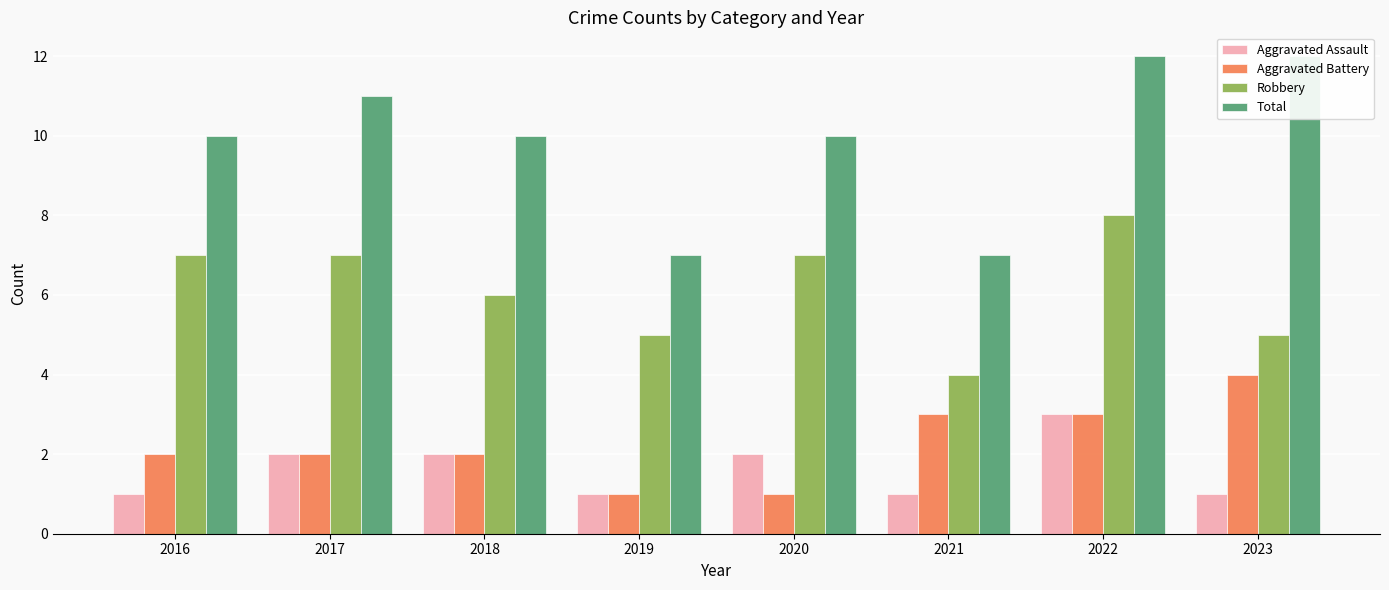

What is the difference between the second highest and minimum values in the Robbery series?

3